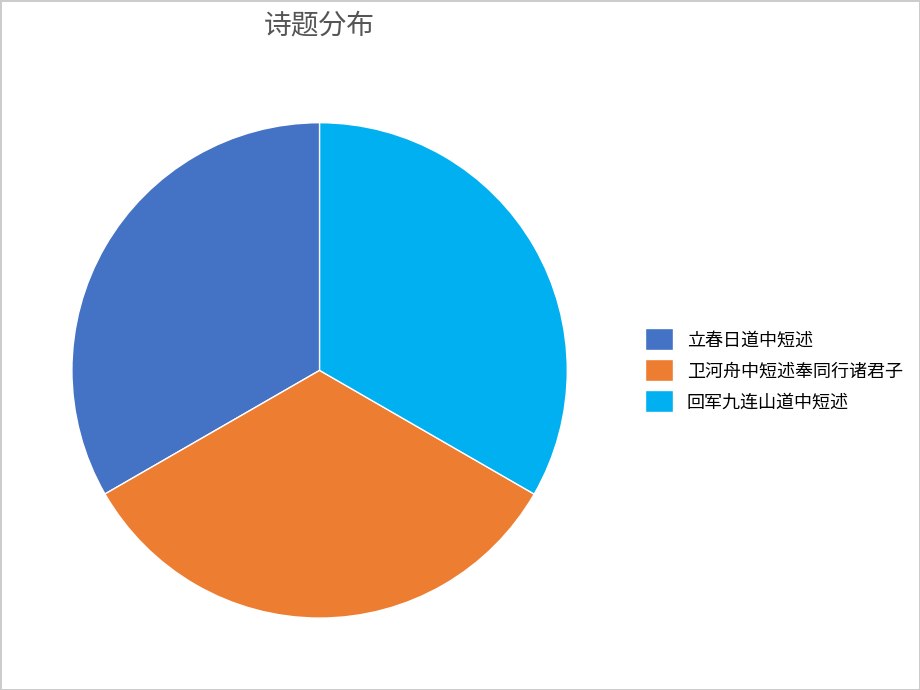

Do 卫河舟中短述奉同行诸君子 and 回军九连山道中短述 together represent more than half of the pie?

Yes